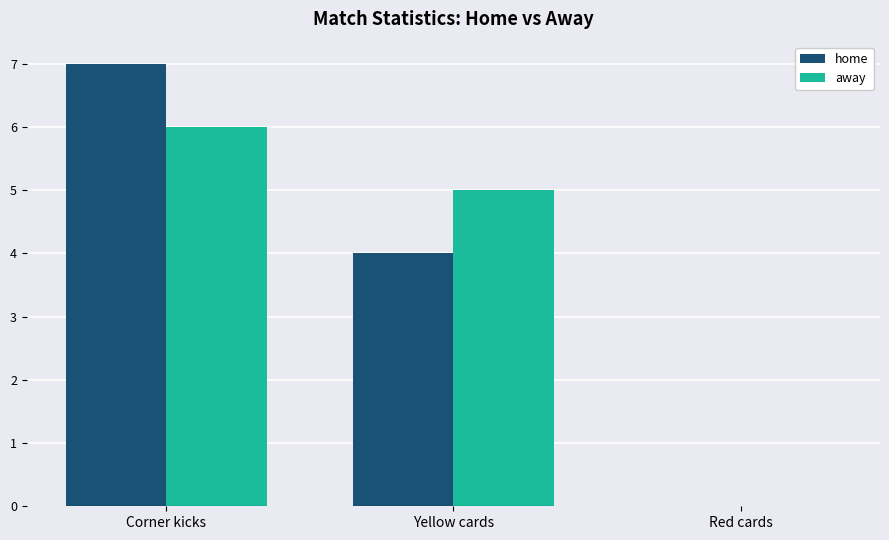

What is the sum of the away values at Red cards and Corner kicks?

6